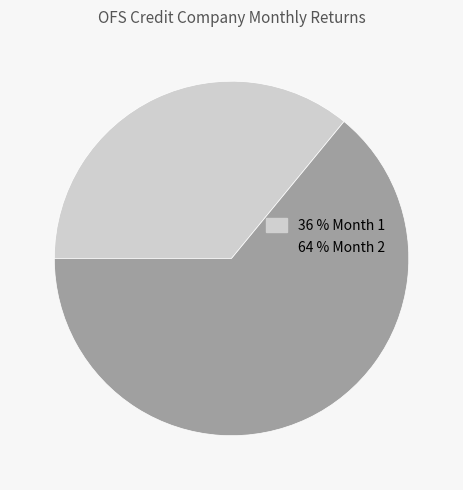

Does any single category account for the majority?

Yes